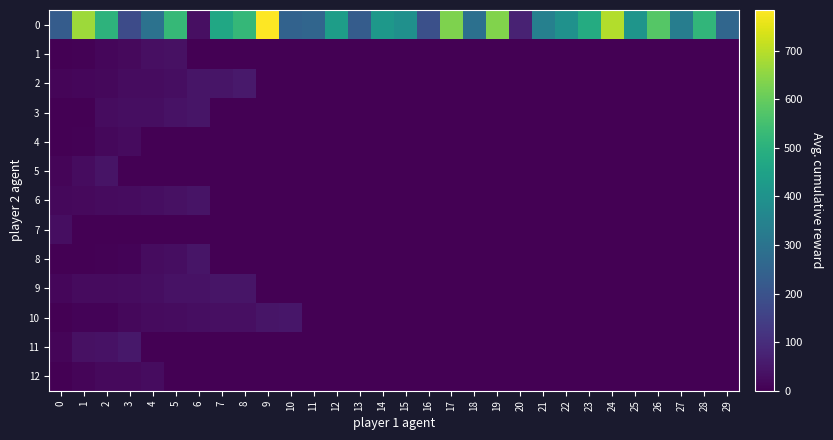

What is the total value across all series at 0?

325